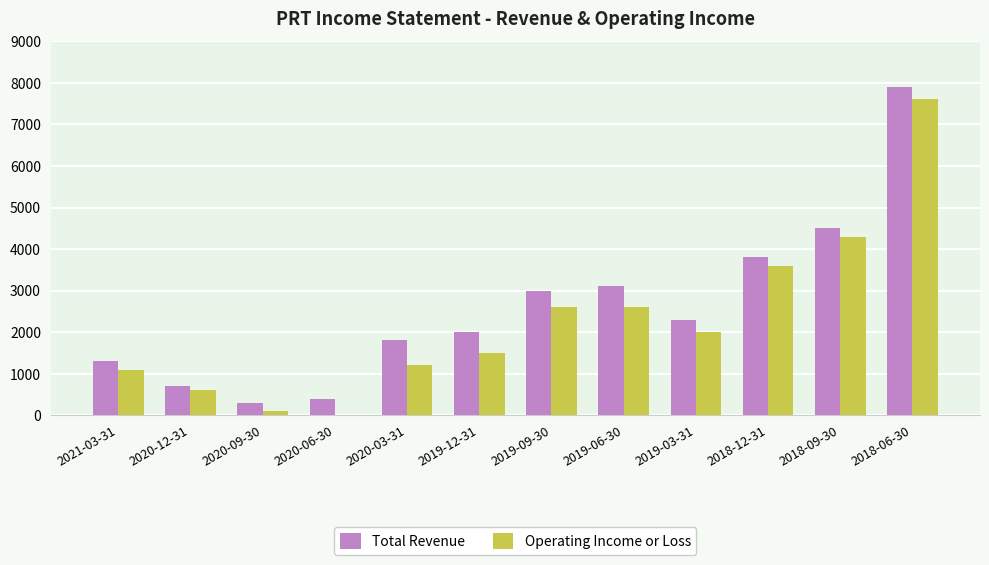

Count the number of categories in the chart.

12